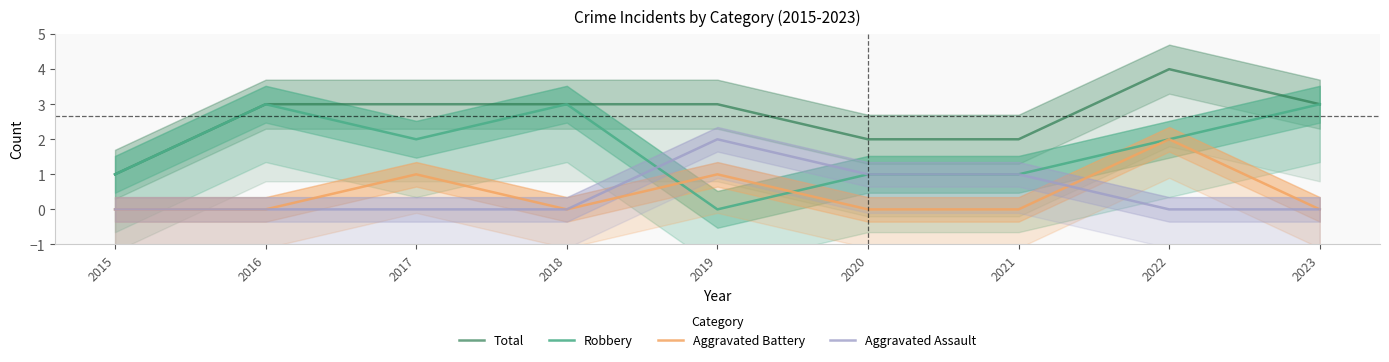

True or false: Total has more than 0 interior local peaks.

True